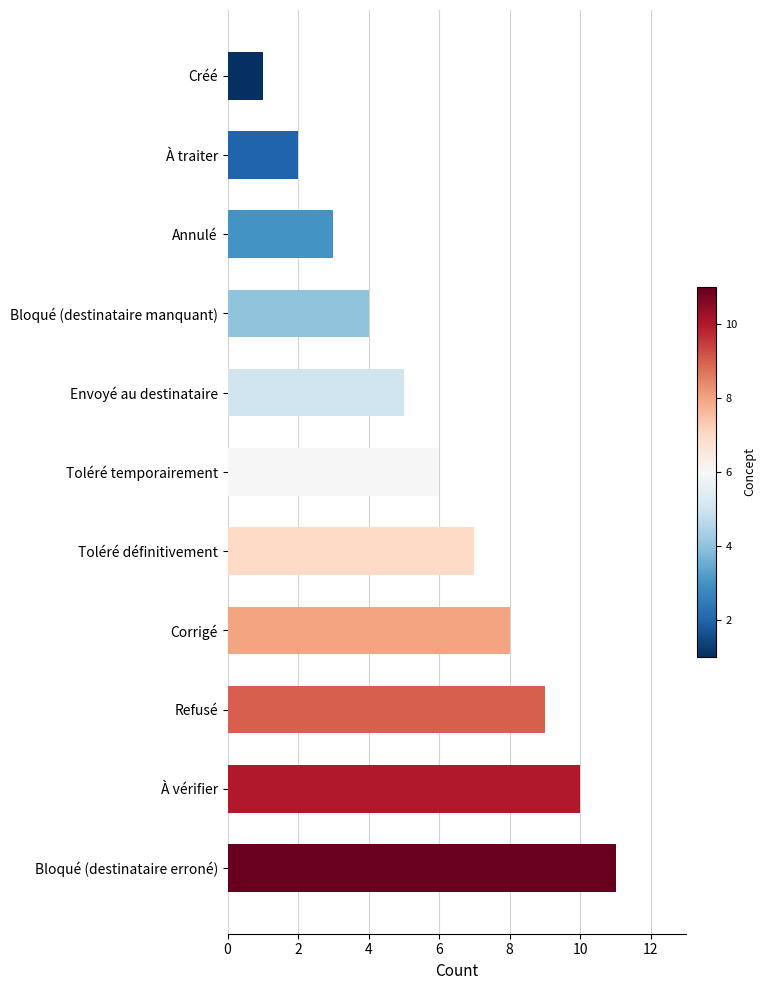

What is the difference between the maximum and minimum values?

10